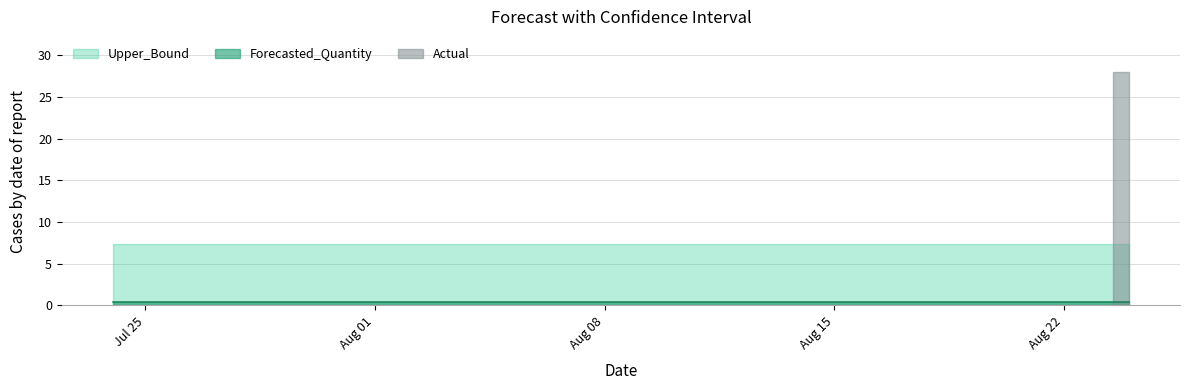

Does the chart display data point markers on the line(s)?

No